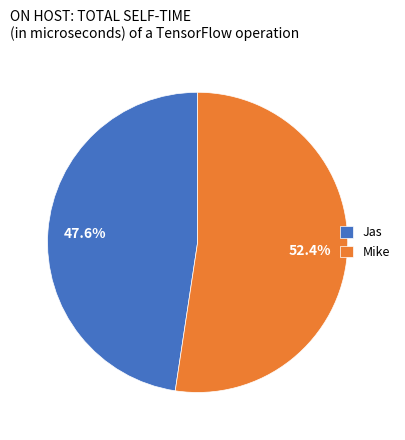

Between Mike and Jas, which is larger?

Mike